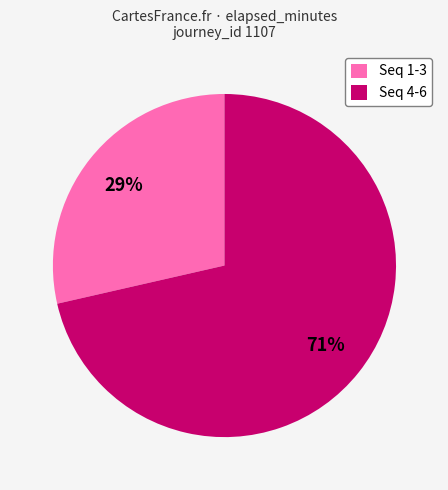

What percentage is the Seq 1-3 slice, to the nearest percent?

29%